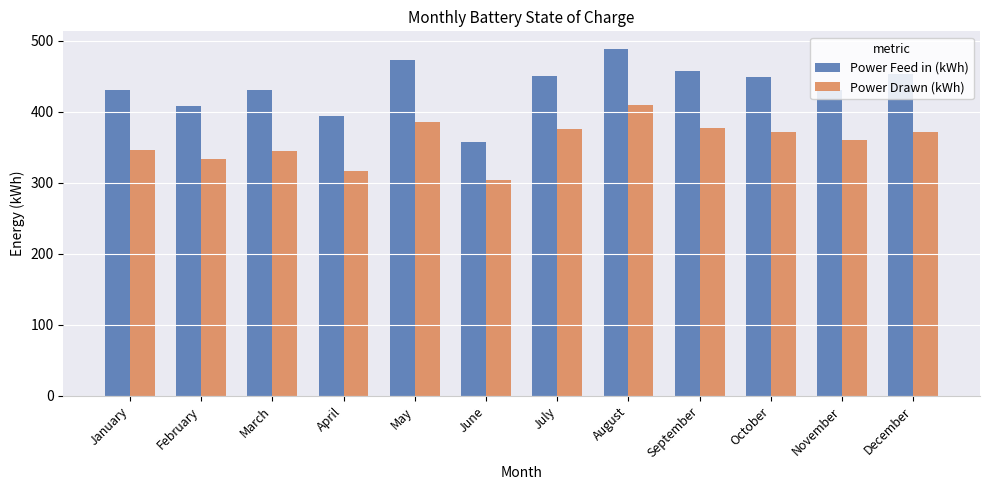

How many groups of bars are there?

12